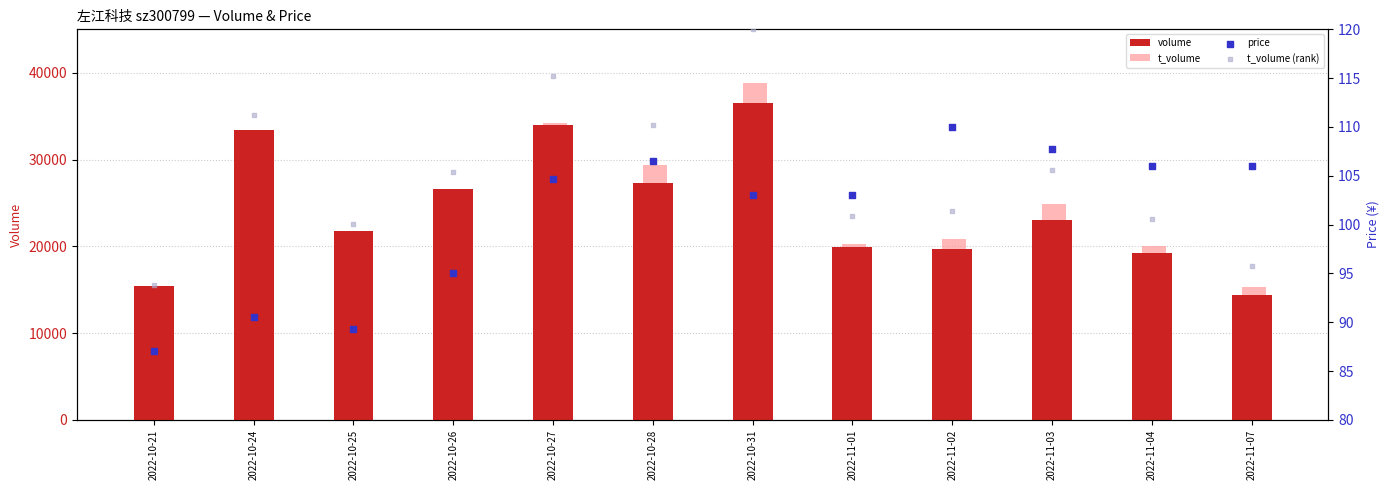

Which series has the largest total across all categories?

t_volume